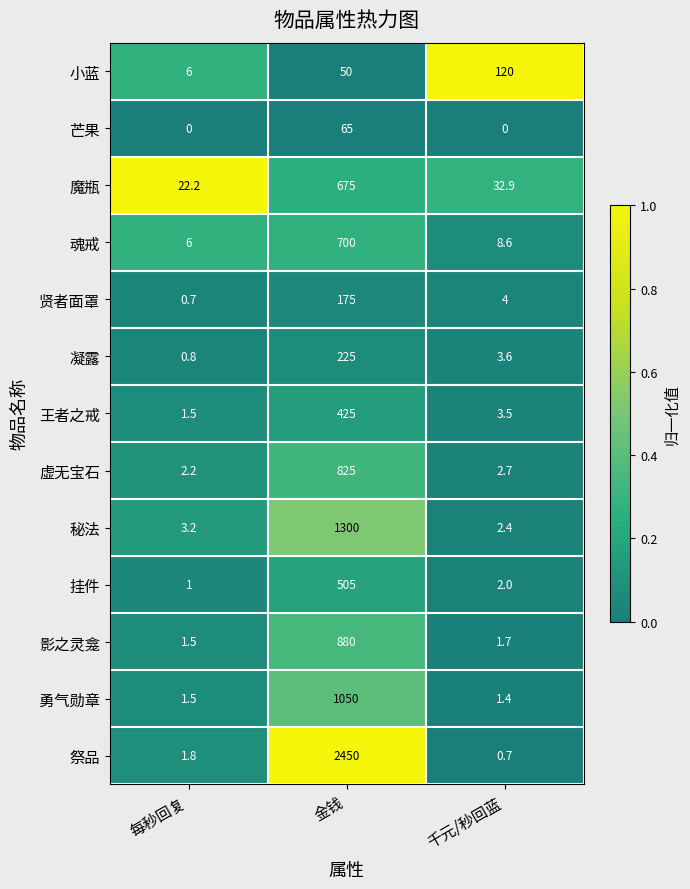

Is the value of 魂戒 at 千元/秒回蓝 greater than the value of 芒果 at 金钱?

No